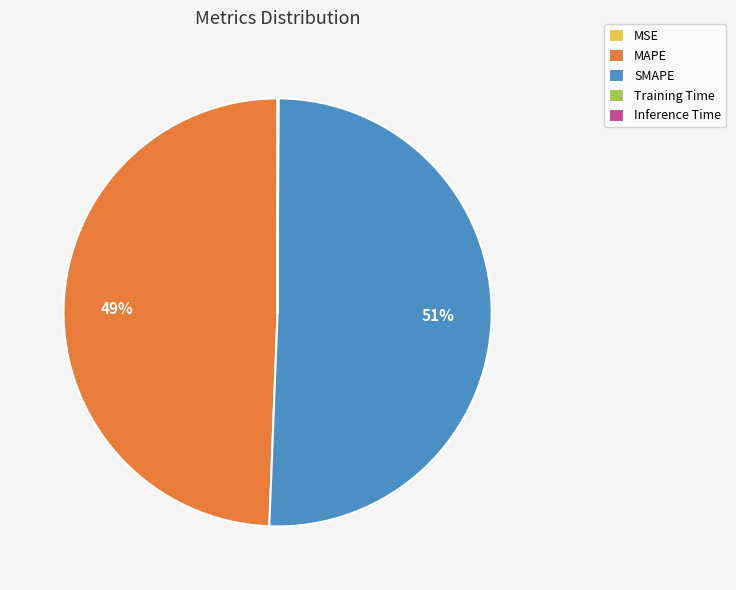

What is the majority slice?

SMAPE